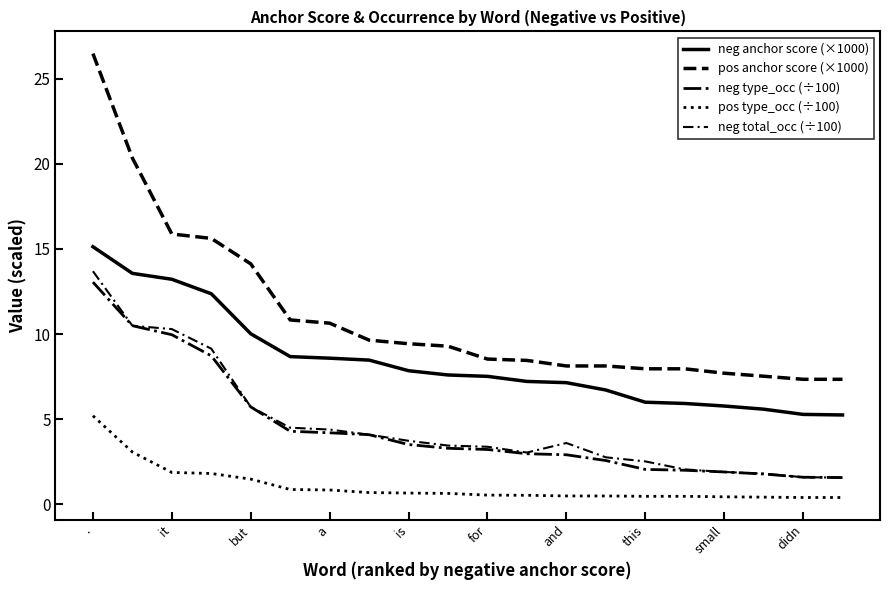

What is the lowest value of the pos anchor score (×1000) series?

7.3